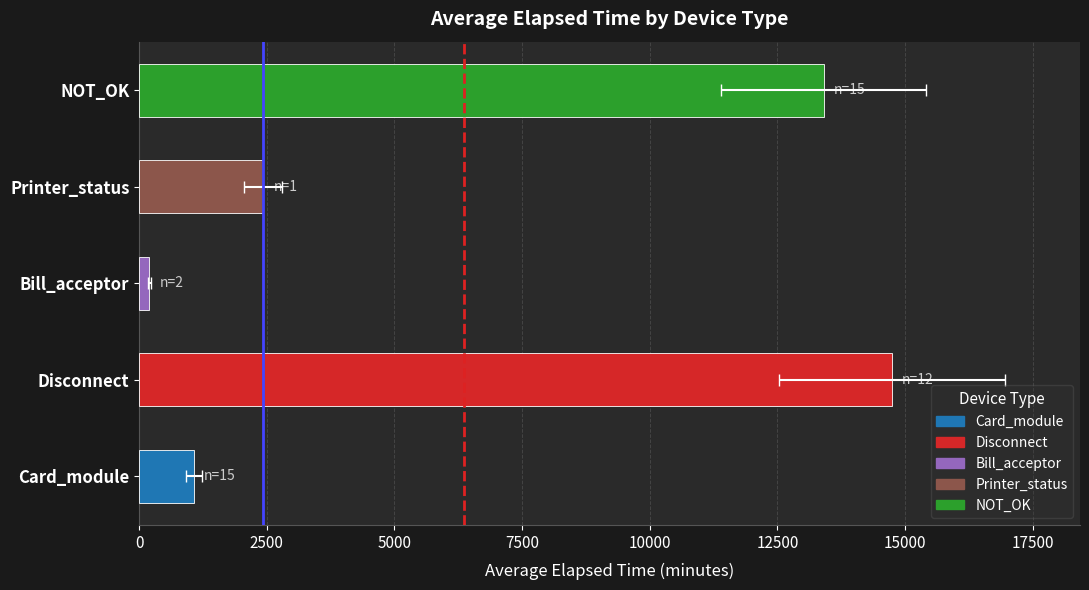

Is the value of Mean at 0 greater than the value of Median at 0?

No